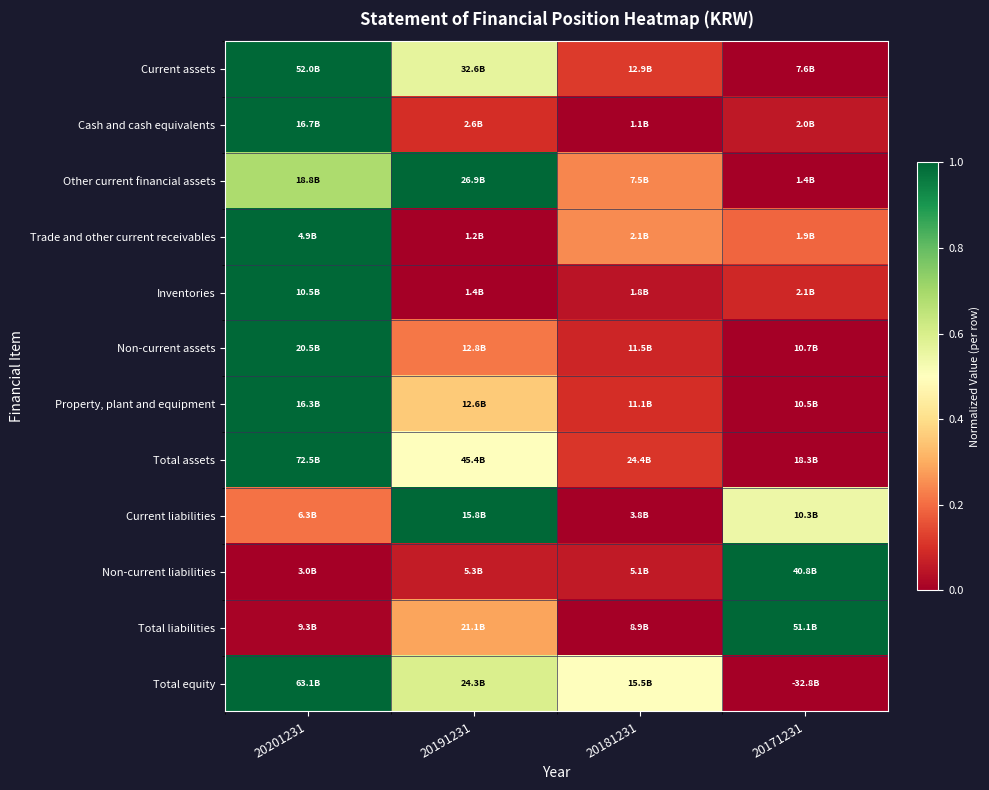

Which label corresponds to the largest value in the chart?

20201231